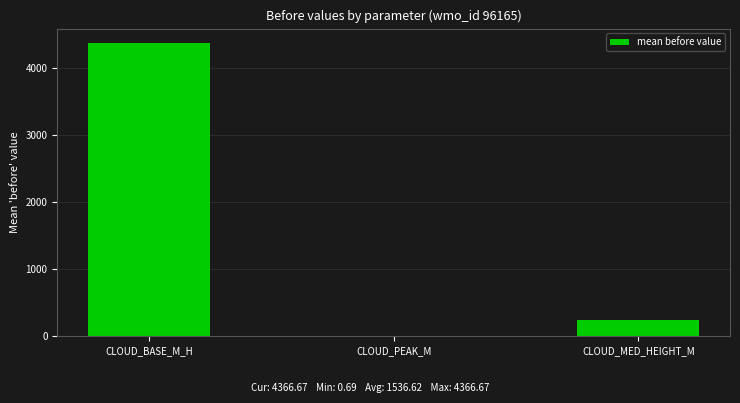

What is the greatest value displayed?

4366.7